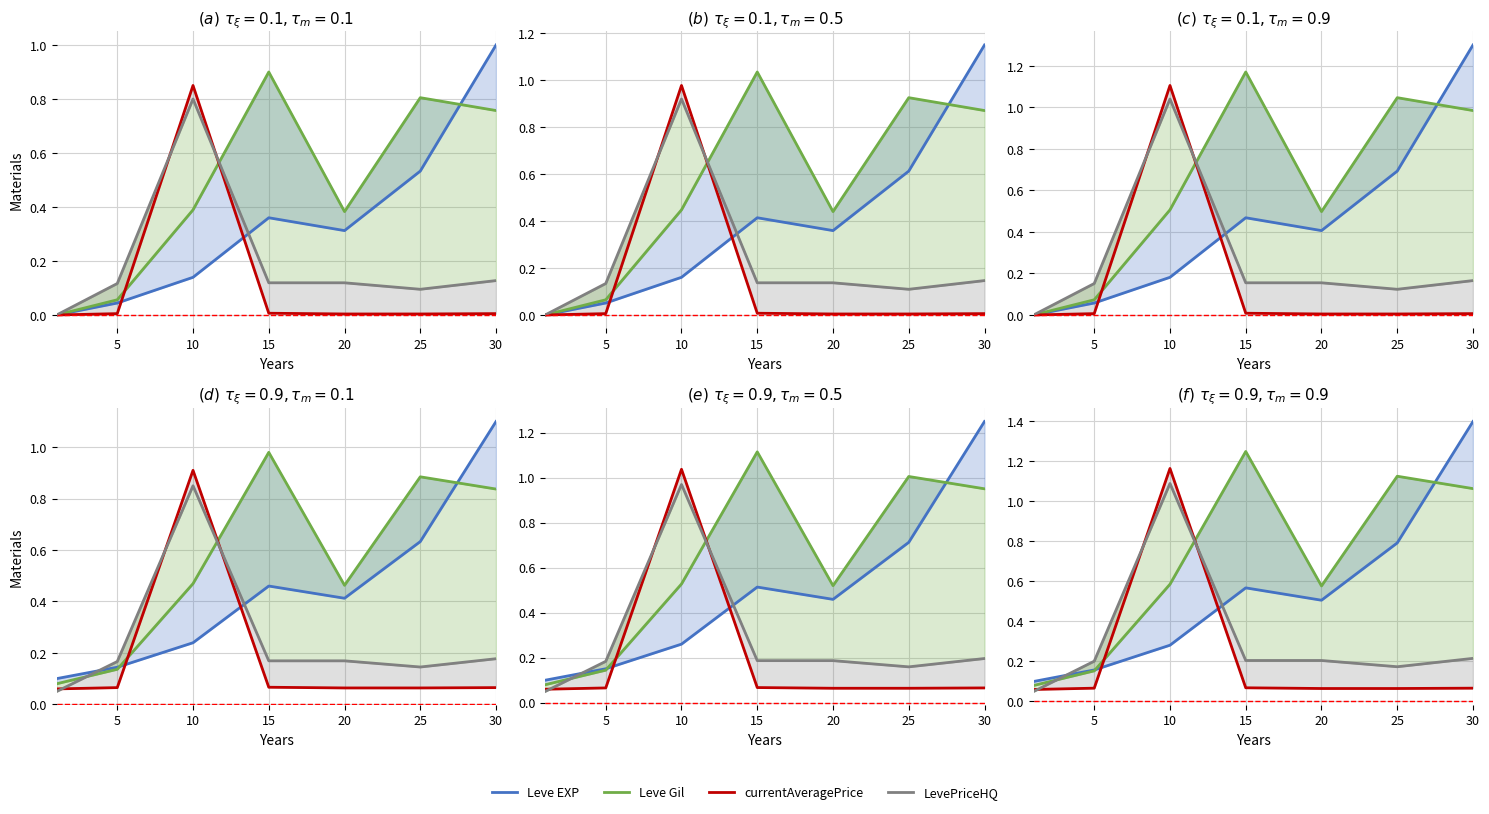

Is the value of LevePriceHQ at 30 greater than the value of Leve EXP at 15?

No